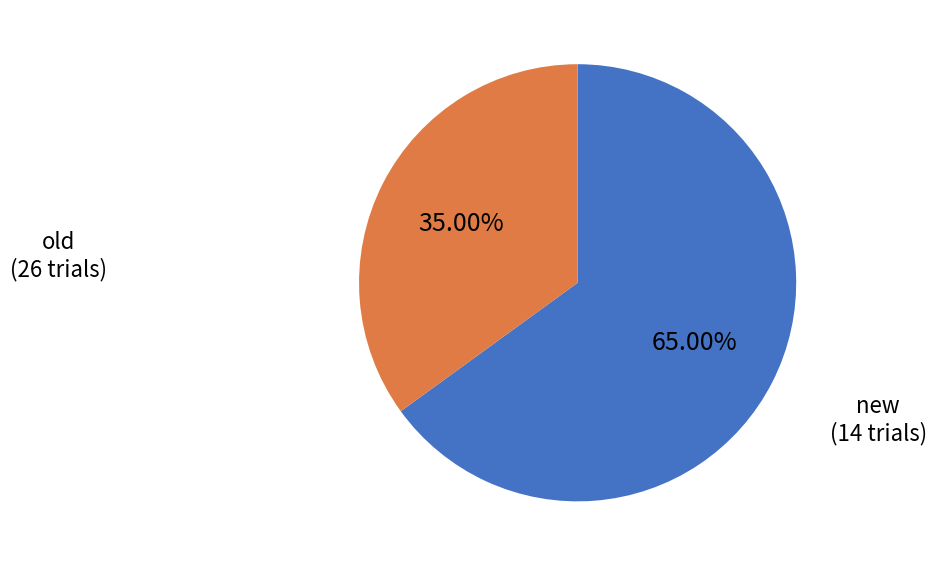

What percentage is the new slice, to the nearest percent?

35%